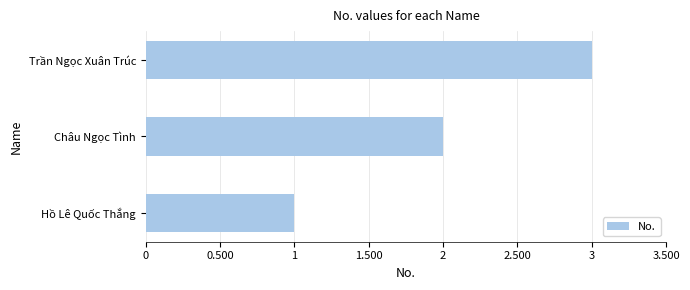

List the labels in order of value, largest first.

Trần Ngọc Xuân Trúc, Châu Ngọc Tình, Hồ Lê Quốc Thắng